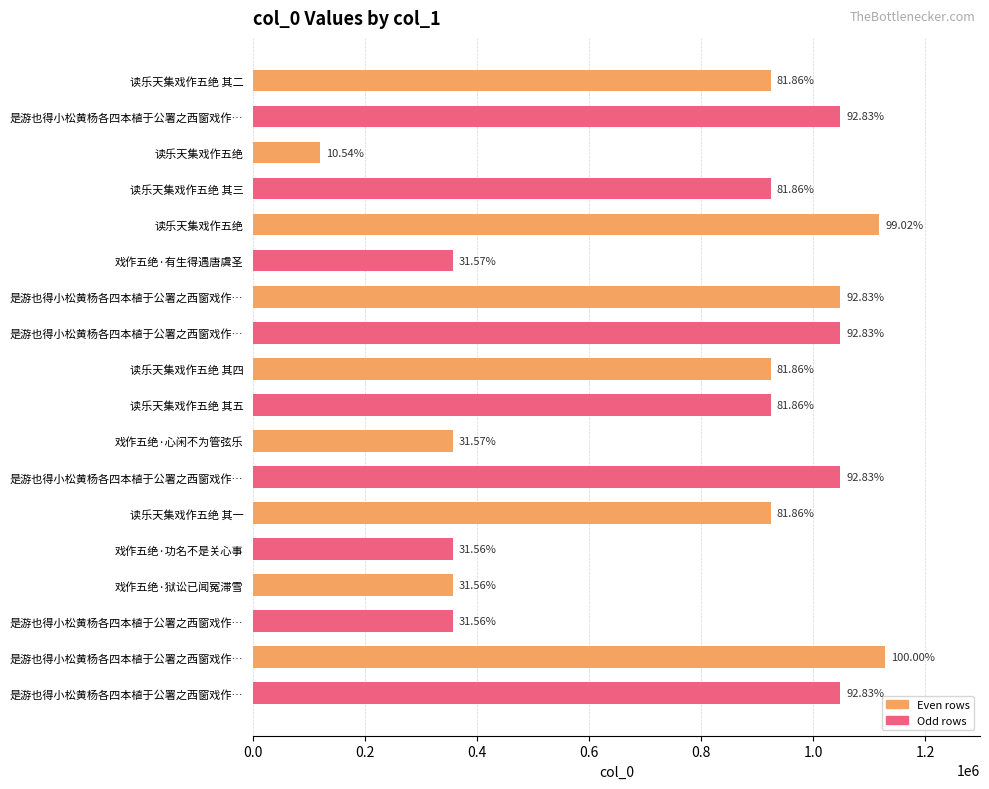

How many bars are there in total?

18